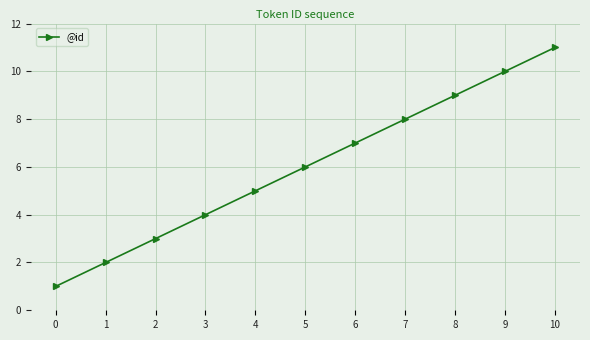

What is the value of the 1st point from the left?

1